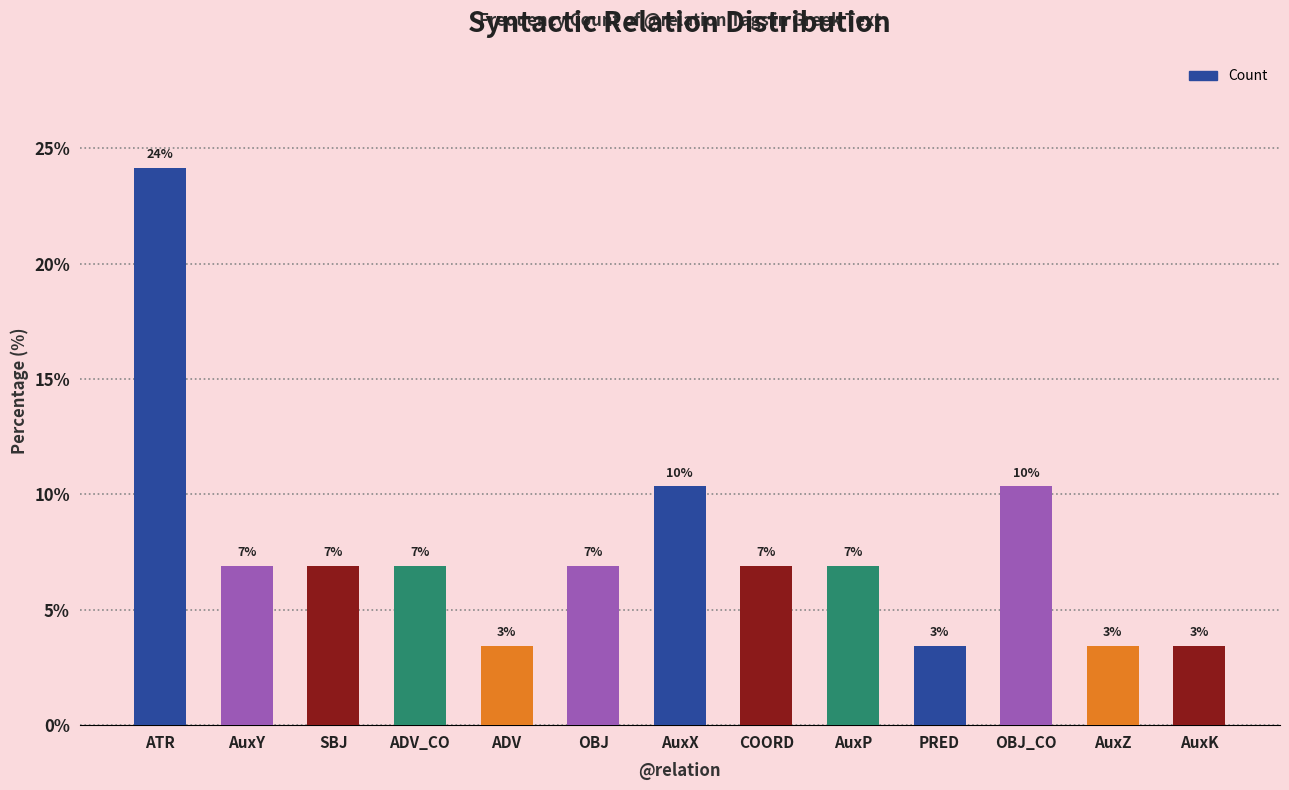

What is the smallest value displayed?

3.4